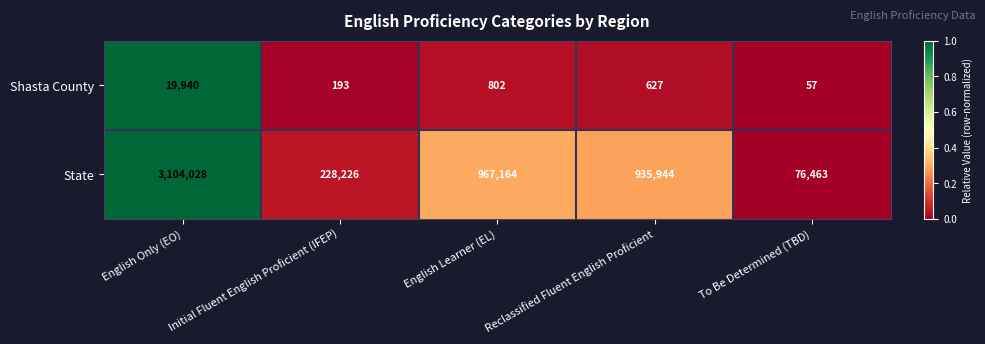

At how many categories does at least one series exceed 374820?

3